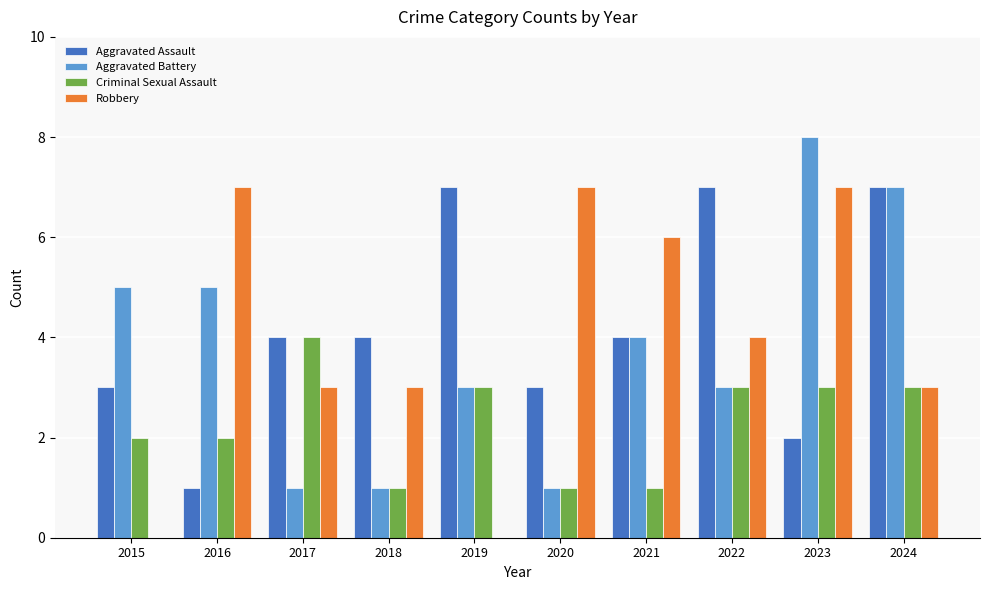

How many data points does each series have?

10